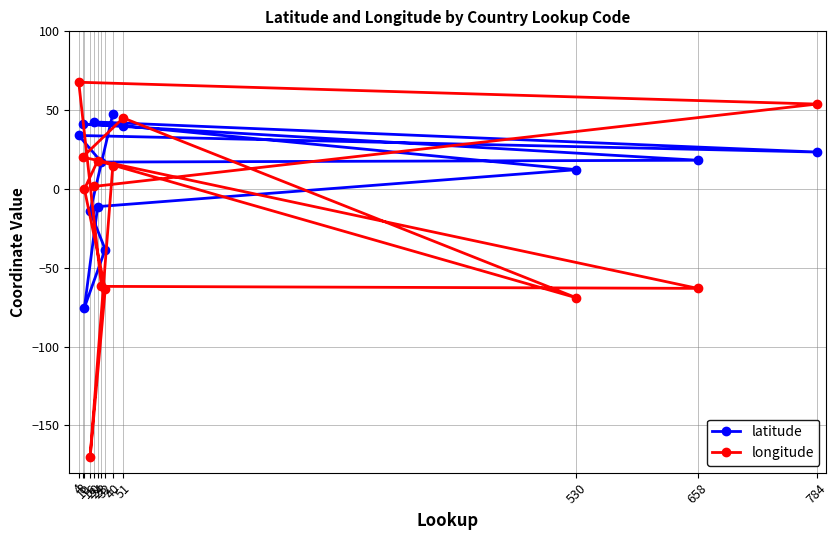

True or false: longitude and latitude intersect in this chart.

True